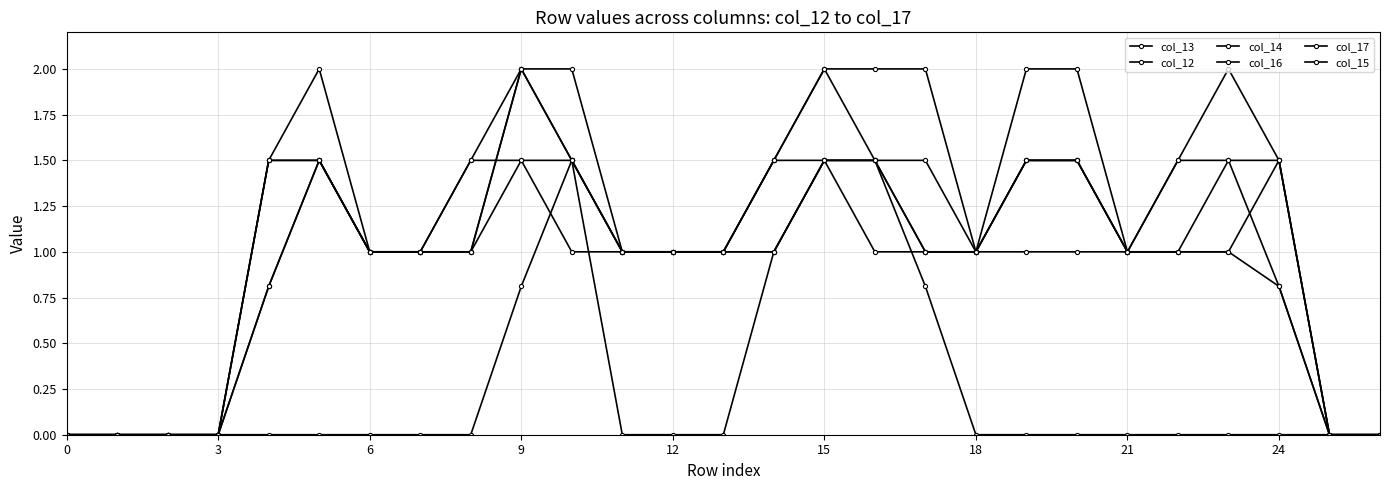

How many data points does each series have?

27